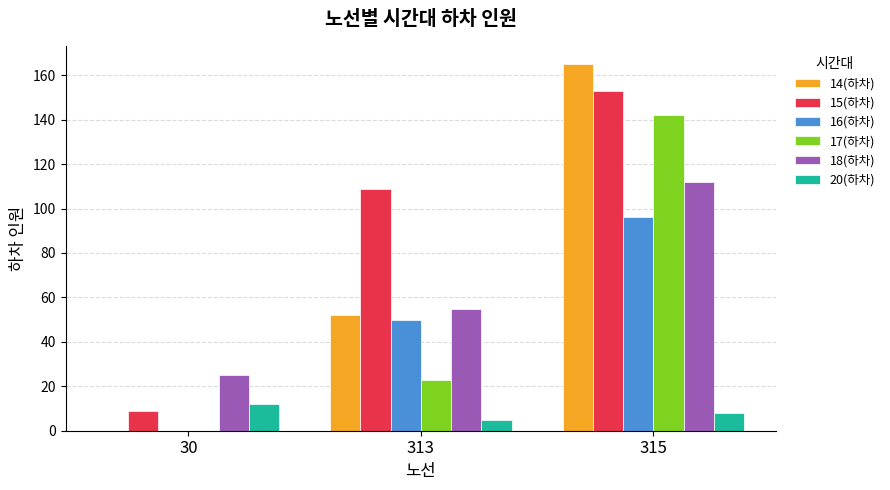

What is the maximum value shown in the chart?

165